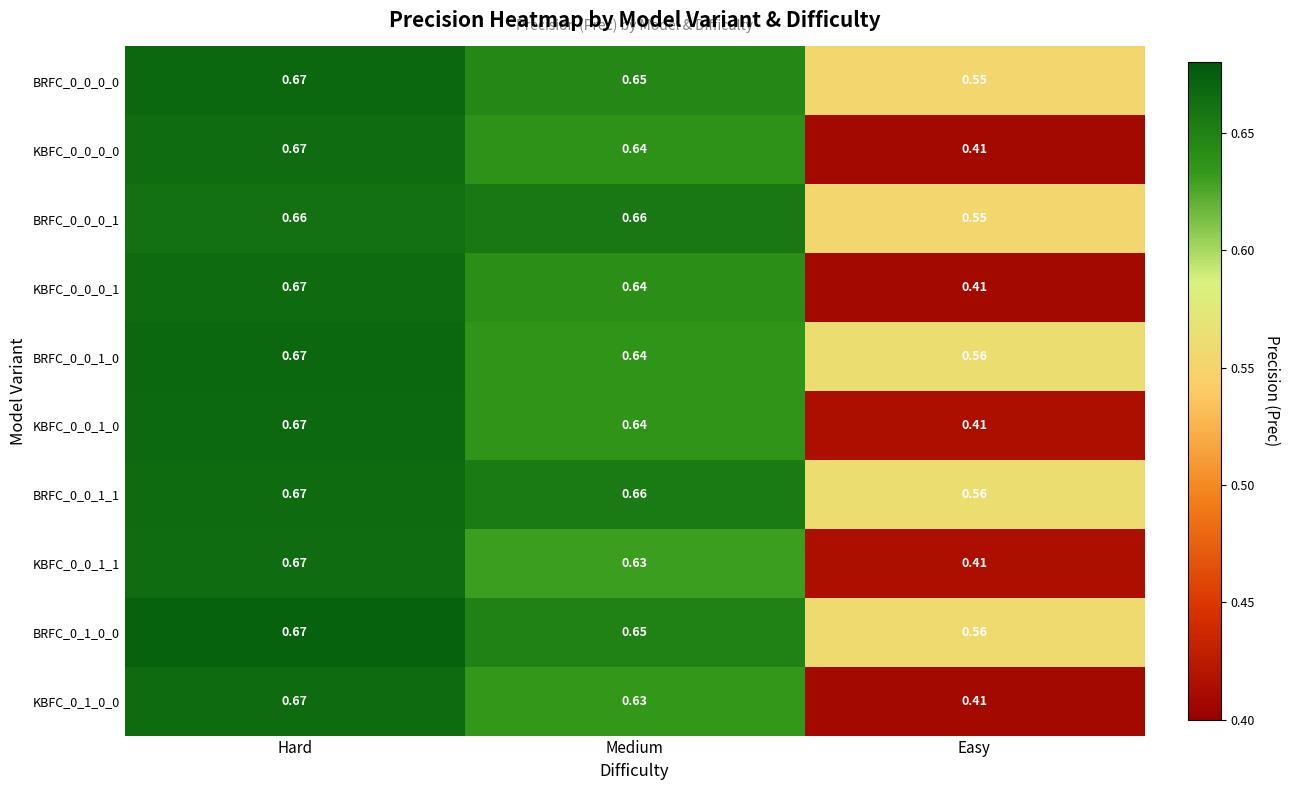

Is the value of BRFC_0_0_0_1 at Medium greater than the value of BRFC_0_0_1_0 at Medium?

Yes